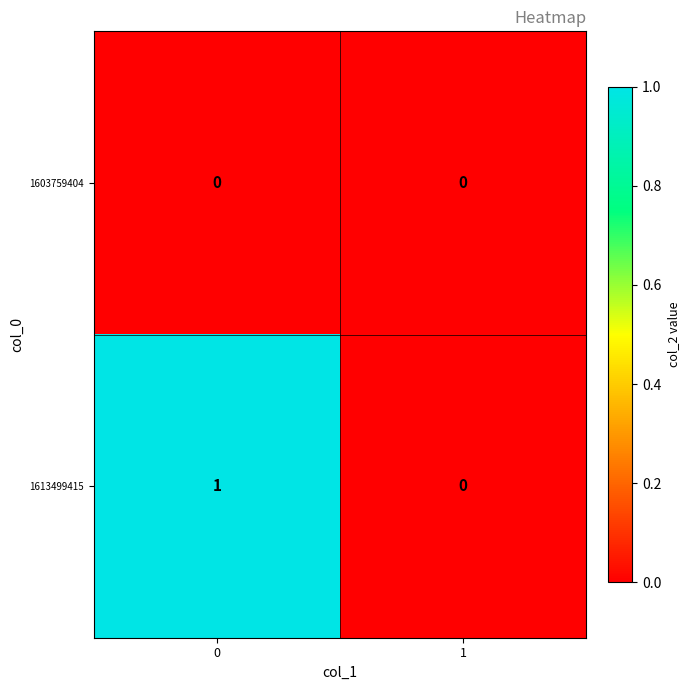

Which series has the largest total across all categories?

1613499415